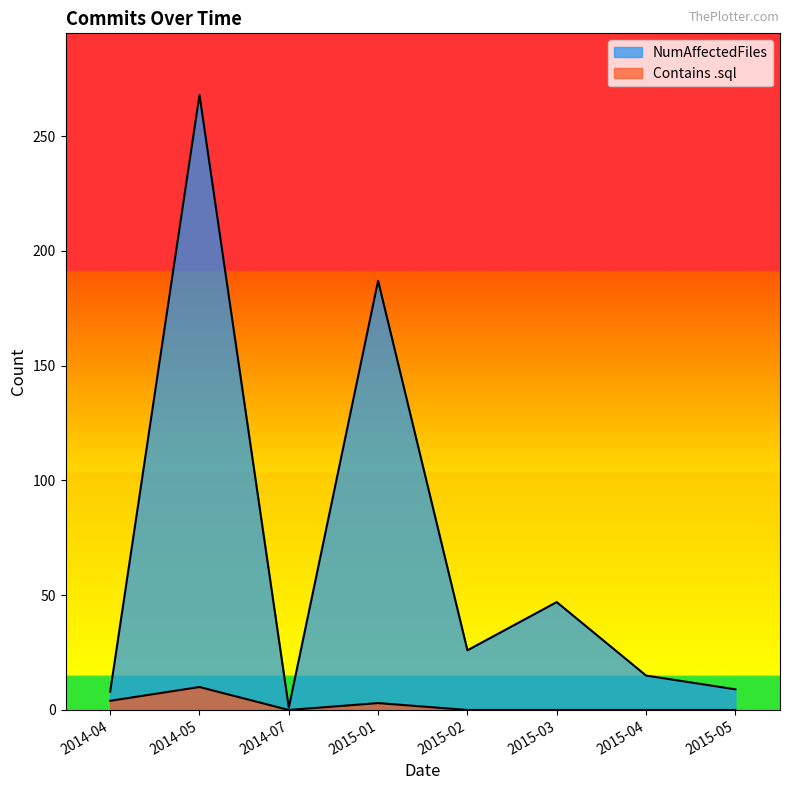

Does the chart have visible grid lines?

No